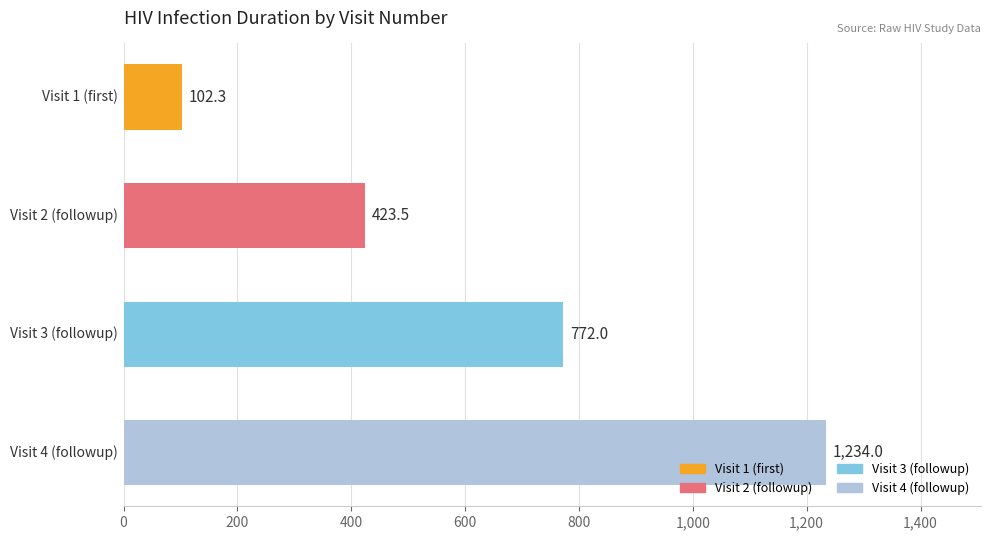

How many bars are there in total?

4